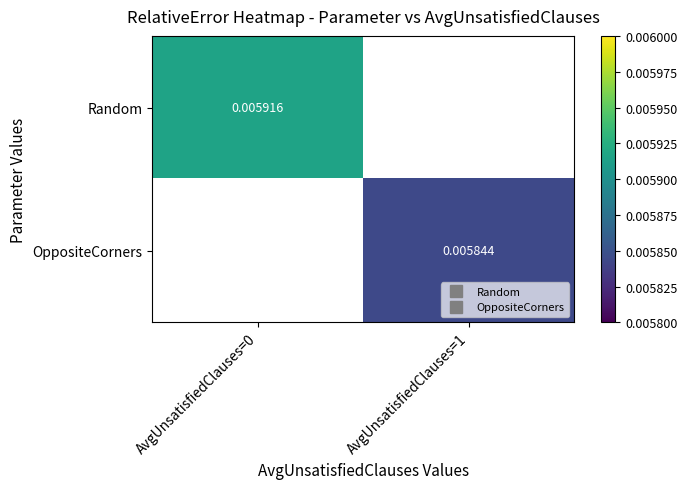

Which label corresponds to the largest value in the chart?

AvgUnsatisfiedClauses=0